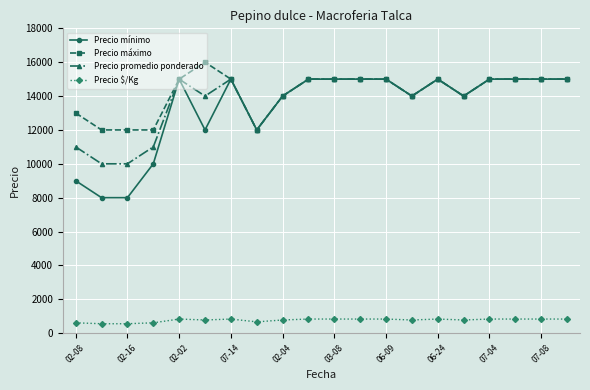

True or false: Precio $/Kg and Precio máximo cross at least once.

False